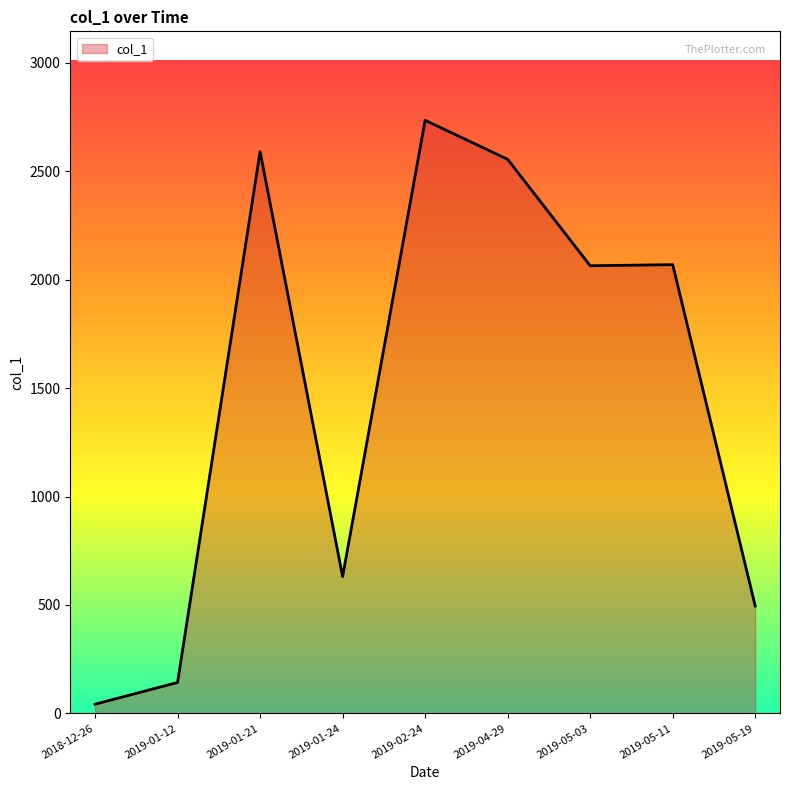

Which has a higher value, 2019-01-12 or 2019-04-29?

2019-04-29